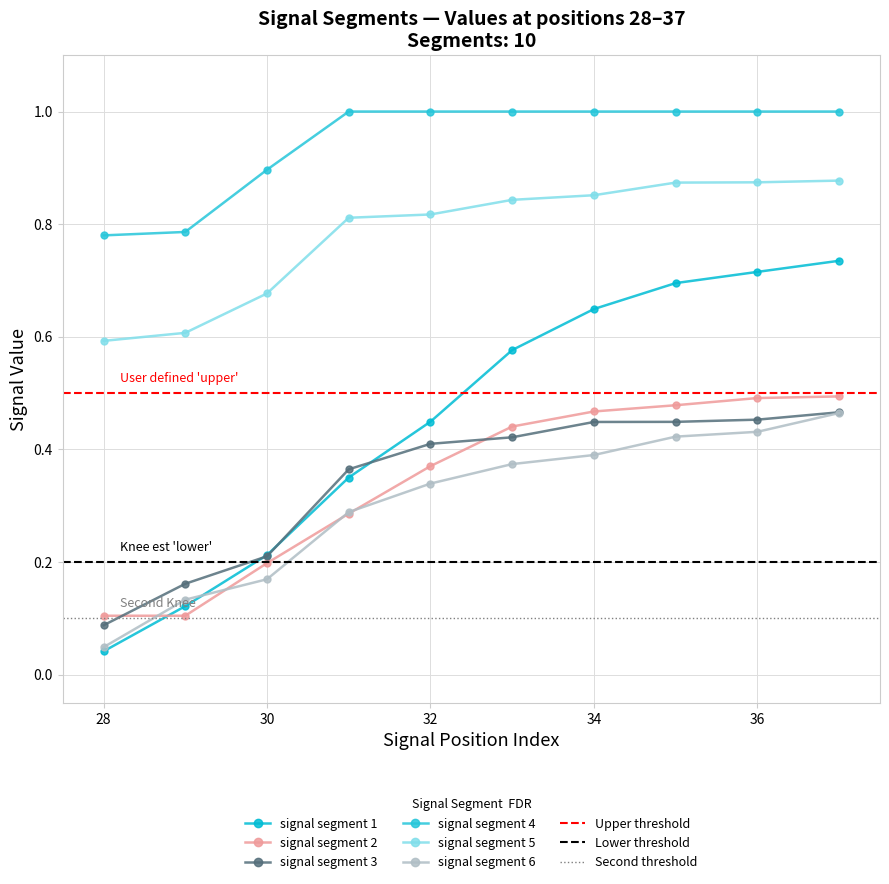

What is the total value across all series at 32?

3.4